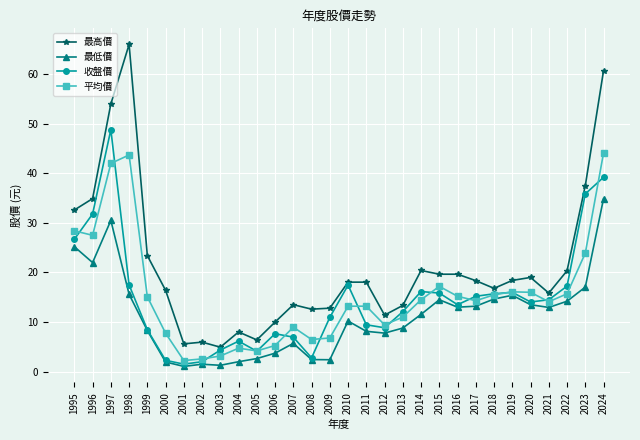

Where is the first local maximum for 收盤價?

1997